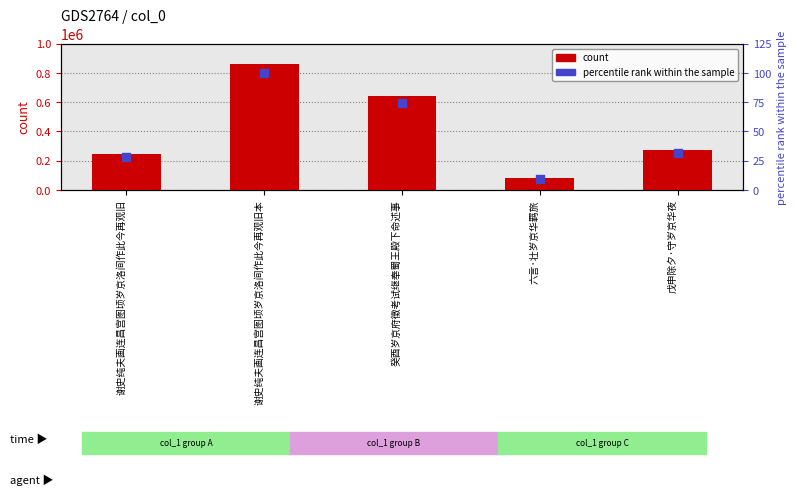

Which series reaches the maximum Y coordinate?

col_0